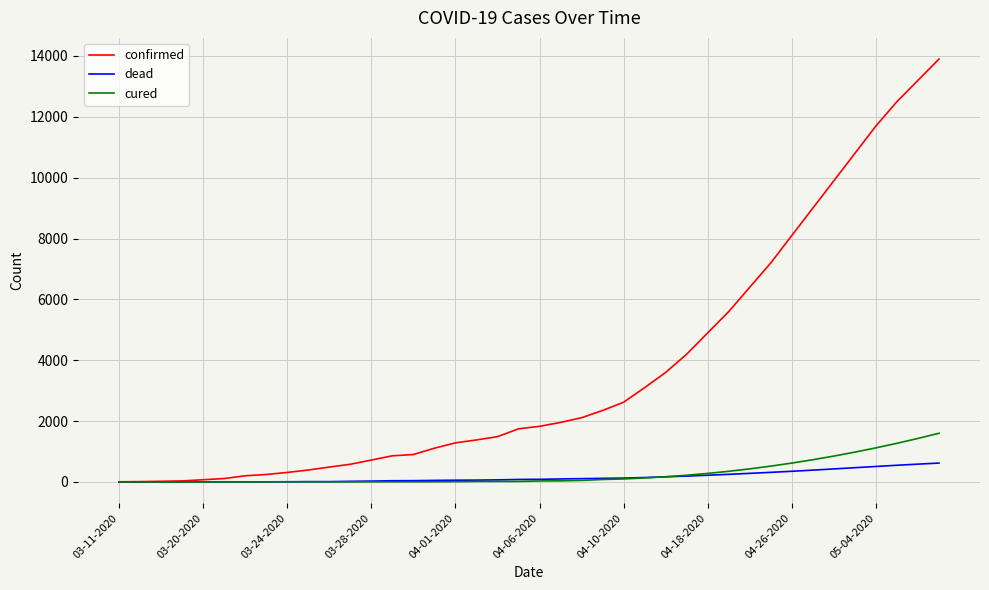

List the series in order of their peak value, highest first.

confirmed, cured, dead